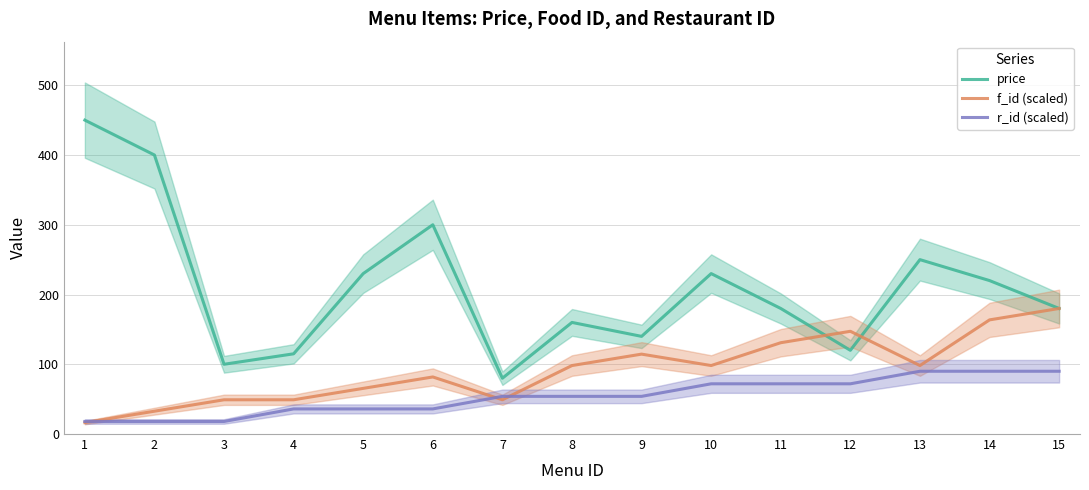

Is this an area chart (filled region under the line)?

No